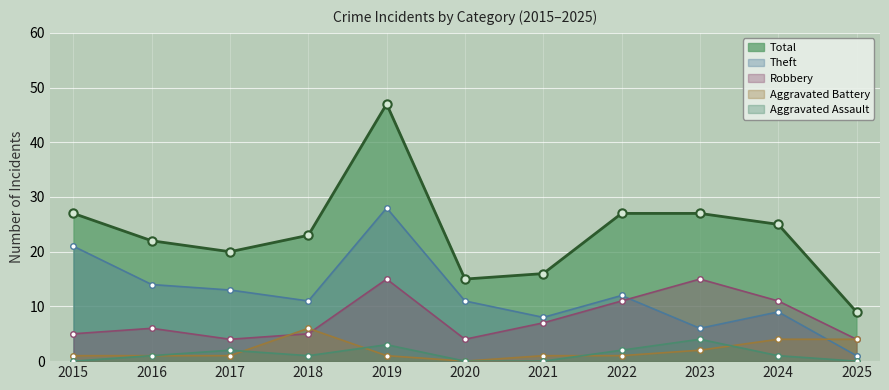

What is the difference between the second highest and minimum values in the Theft series?

20